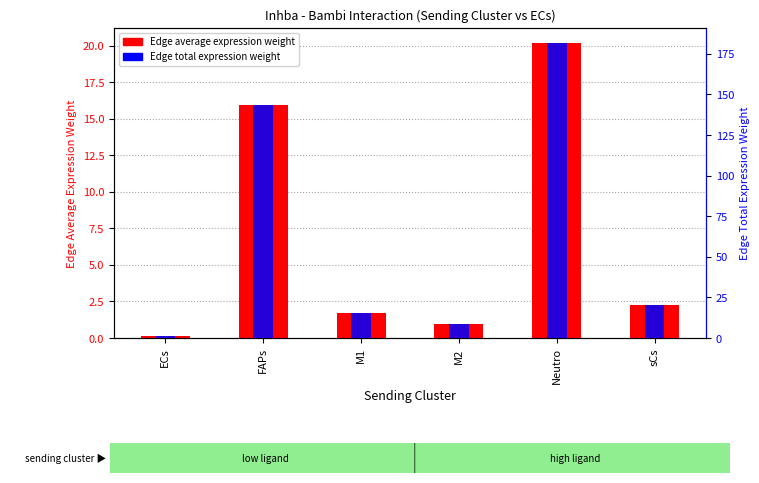

What is the approximate value of Edge average expression weight at M2?

1.0